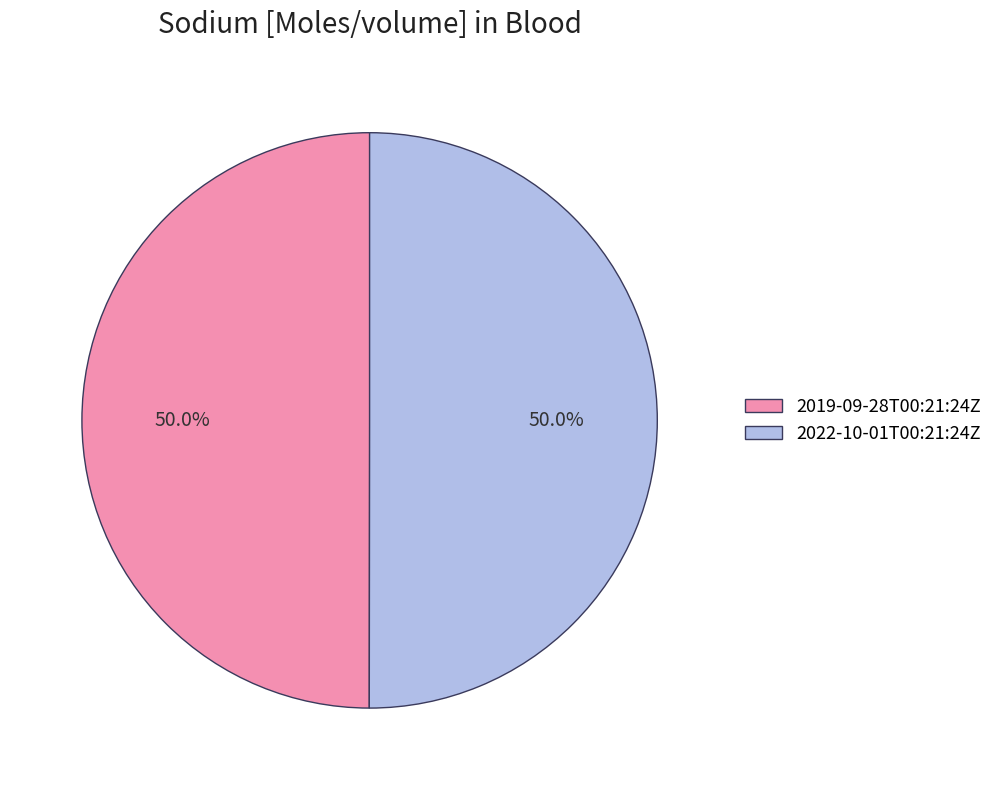

To the nearest percent, what is the combined percentage of 2022-10-01T00:21:24Z and 2019-09-28T00:21:24Z?

100%